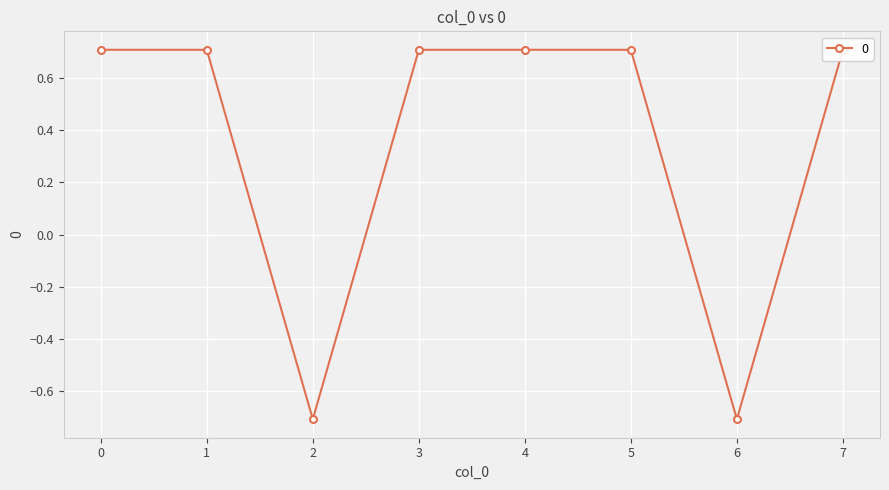

What is the value of the 6th point from the left?

0.7